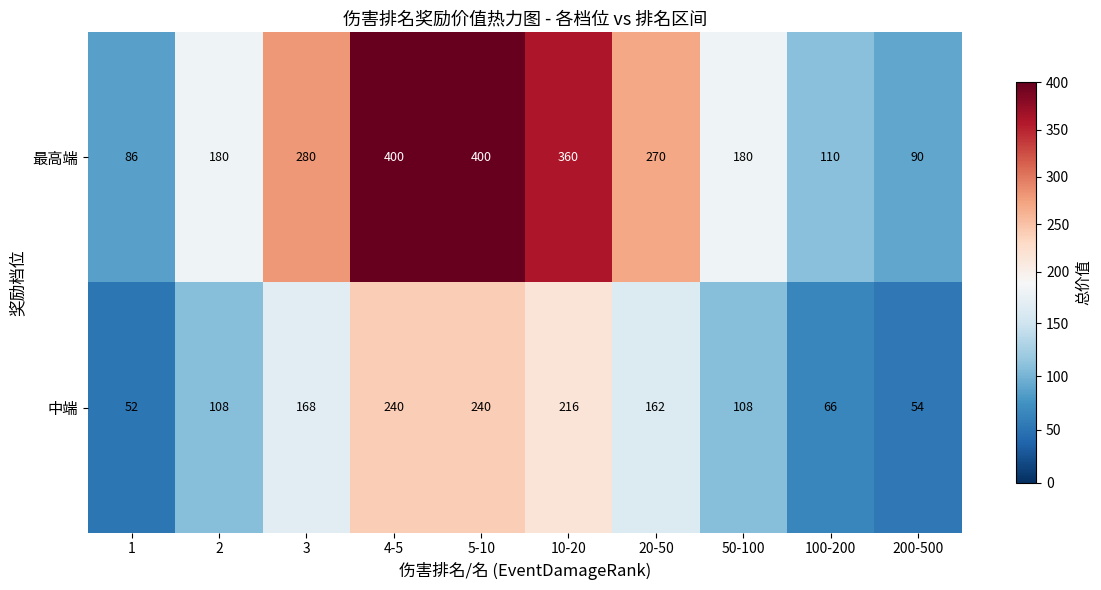

What is the total value across all series at 100-200?

176